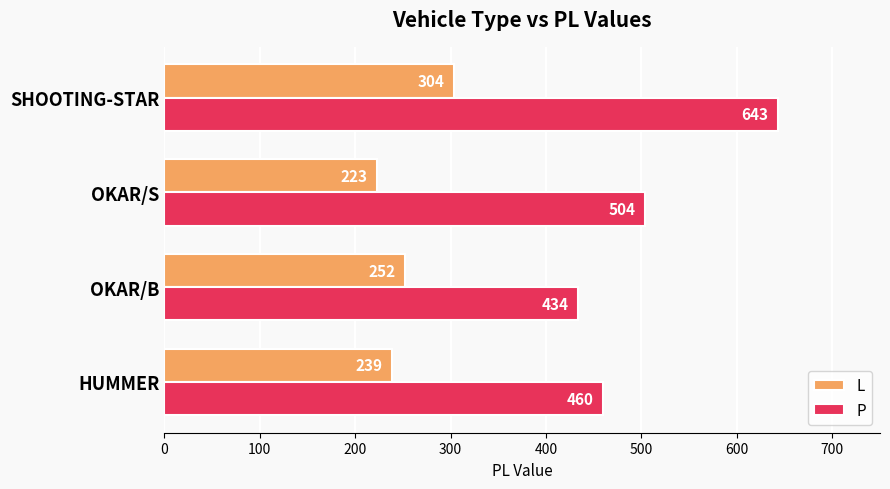

Which series has the largest total across all categories?

P